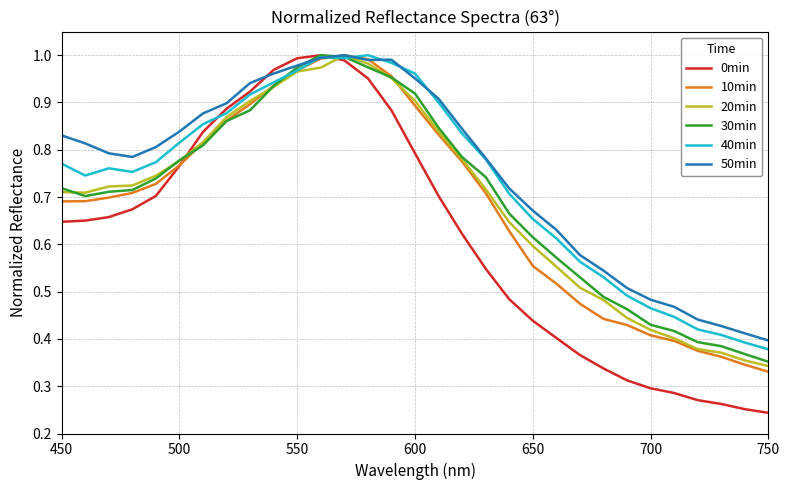

Which series has the largest range (max minus min)?

0min